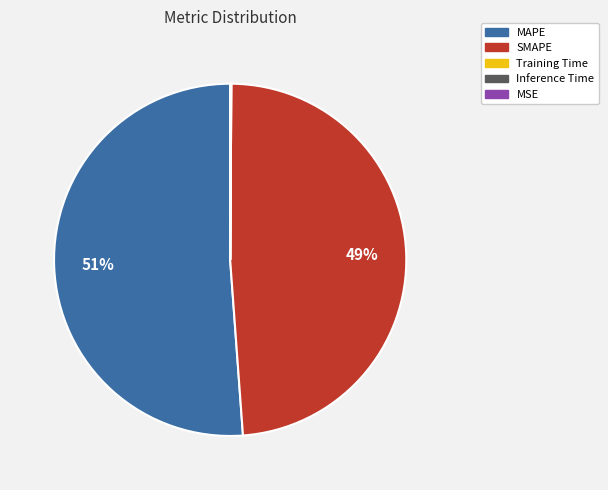

Is MAPE the majority of the pie?

Yes